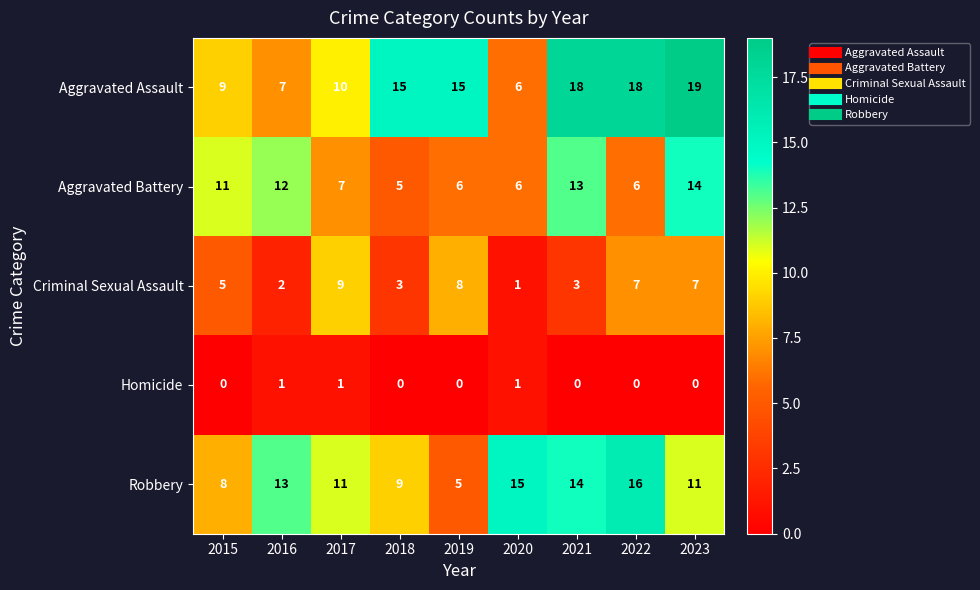

How many positive values does the Homicide series have?

3